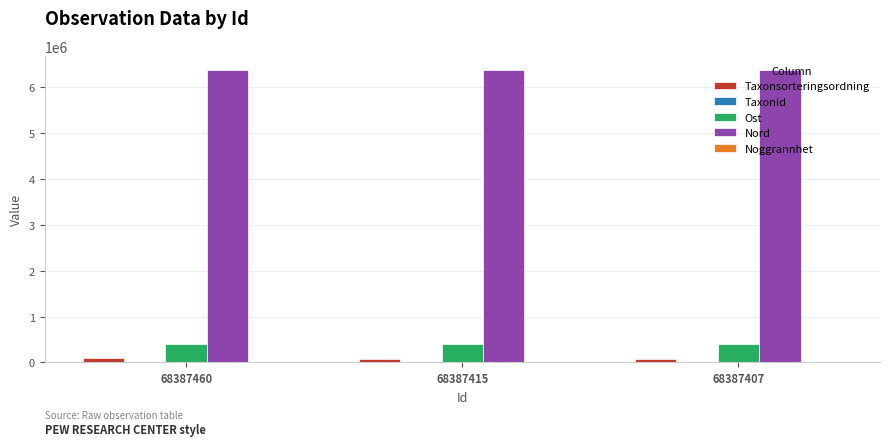

What is the greatest value displayed?

6363336.8